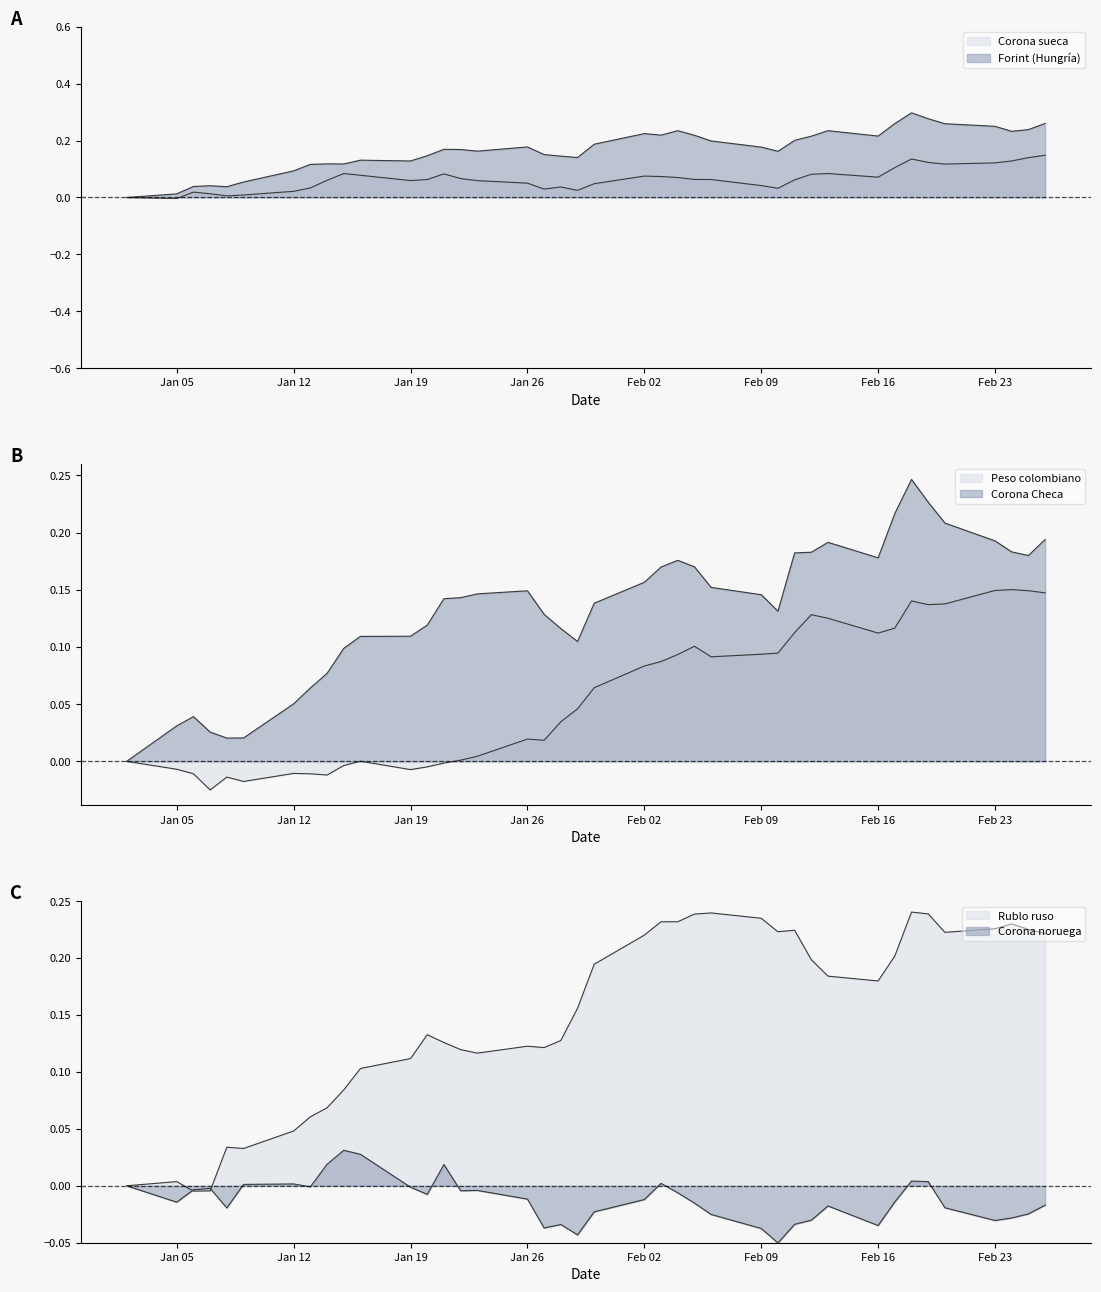

True or false: Corona_sueca has a value of 0.0 at Corona_Checa.

True